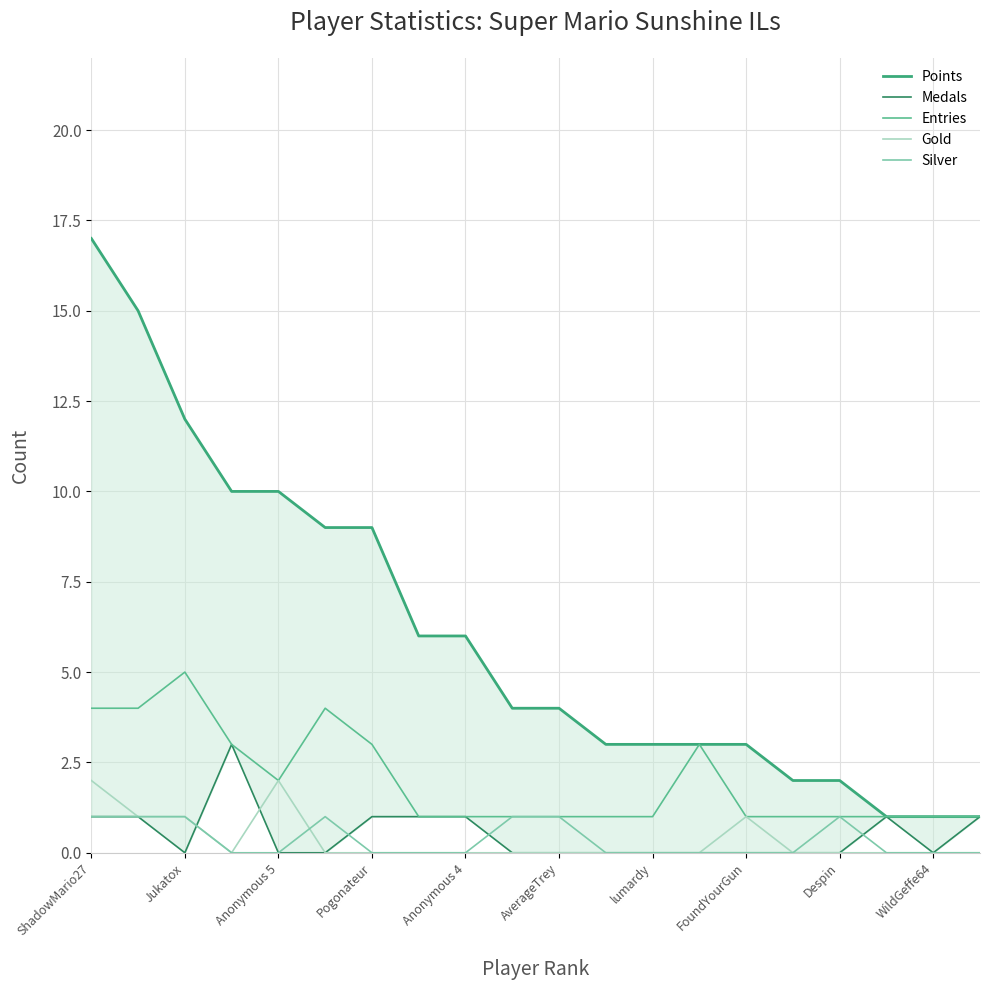

Is it true that Silver equals 0 at Pogonateur?

True